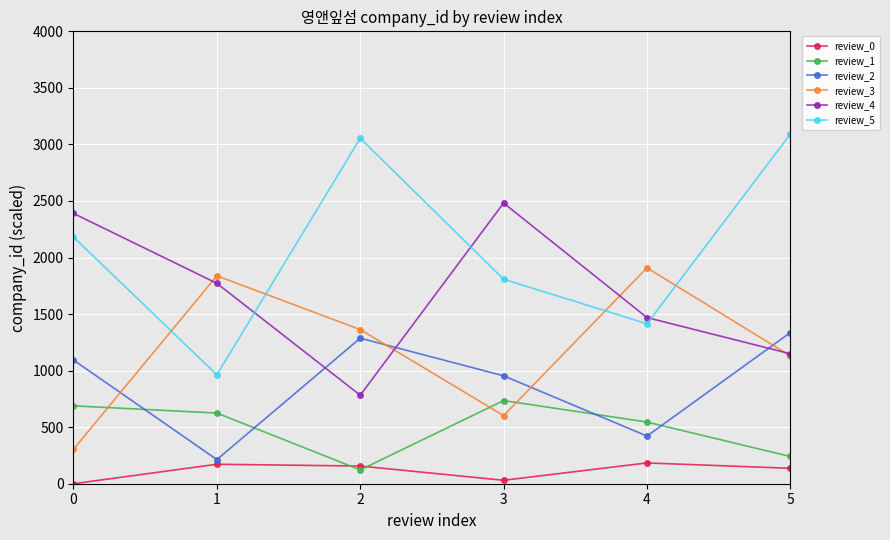

How many lines are shown in the chart?

6